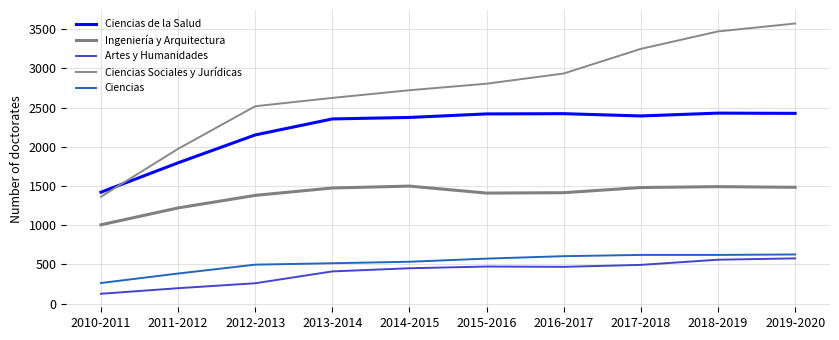

Is this an area chart (filled region under the line)?

No